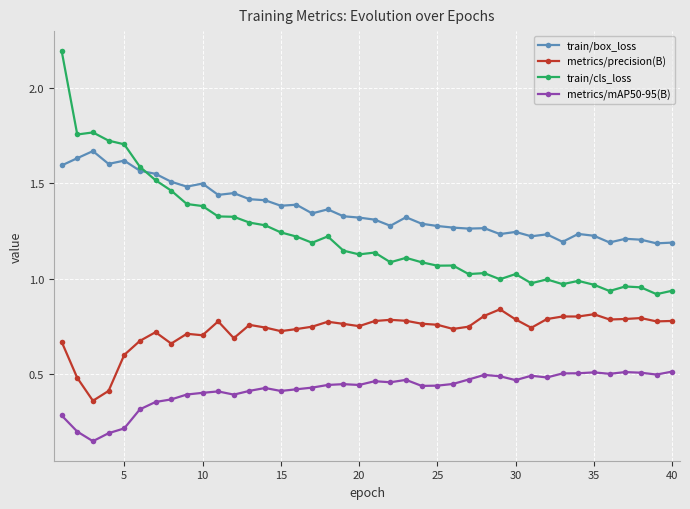

In train/box_loss, how many points are lower than both neighbors (excluding endpoints)?

12